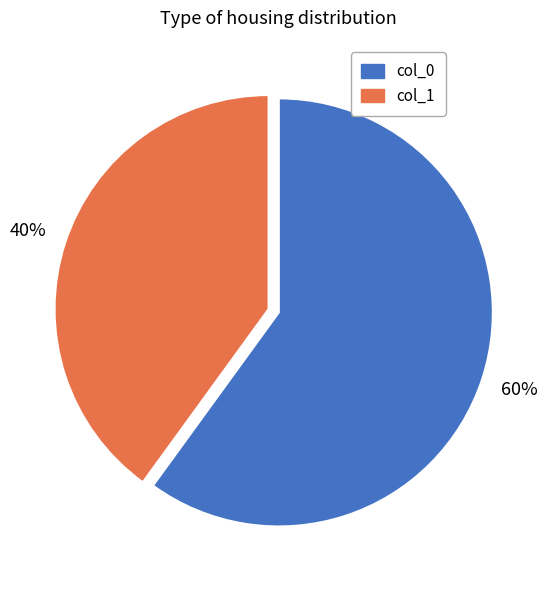

Which slice is the smallest?

col_1